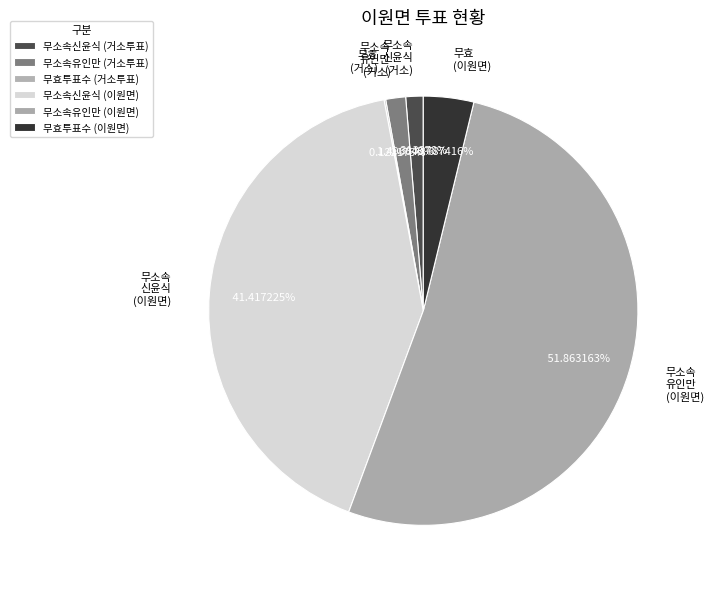

Is there a majority slice in this chart?

Yes